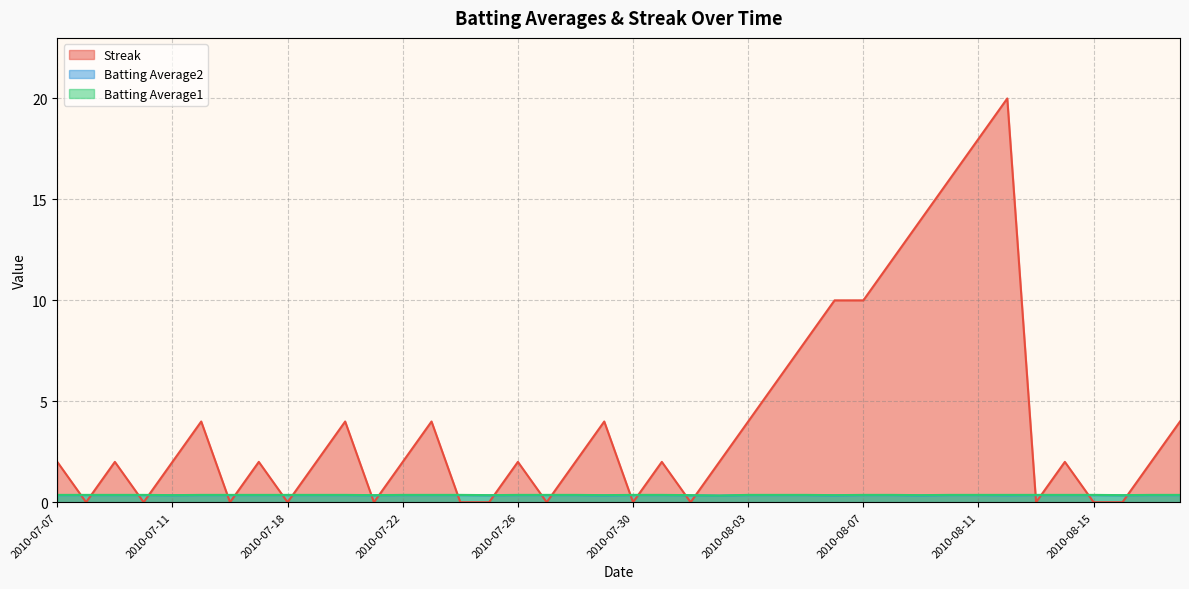

Where does the Streak series first go above 2?

2010-07-15